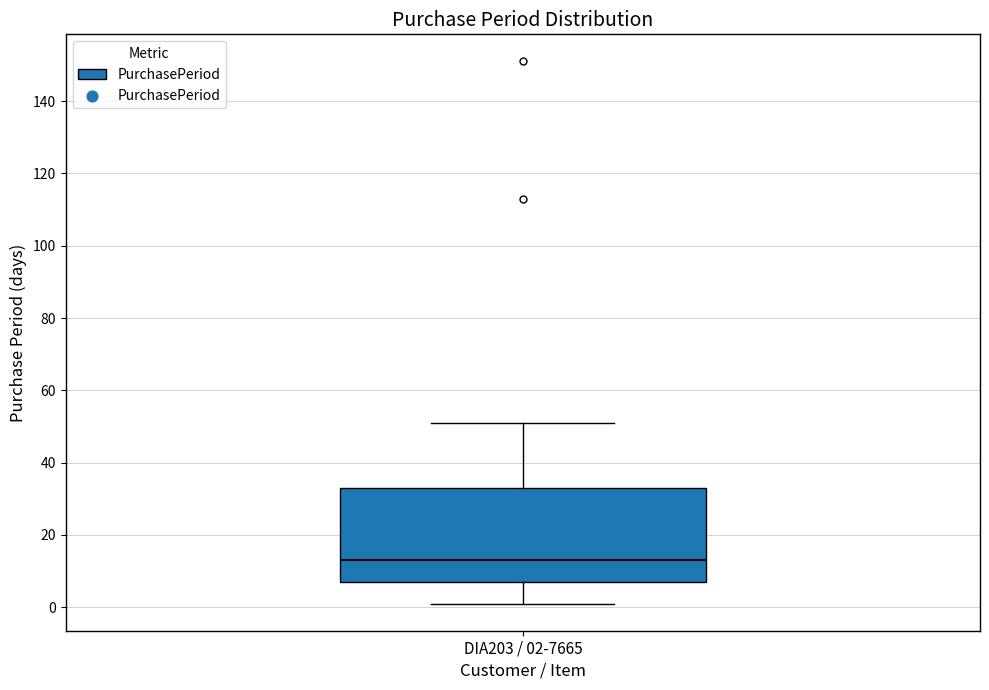

Transcribe this box plot: give where the median line is, the range the box spans, and where the two whiskers end, as read against the y-axis. The values are not printed on the chart, so give them approximately, as read against the axis.

median 14, box 8 to 34, whiskers 2 to 52